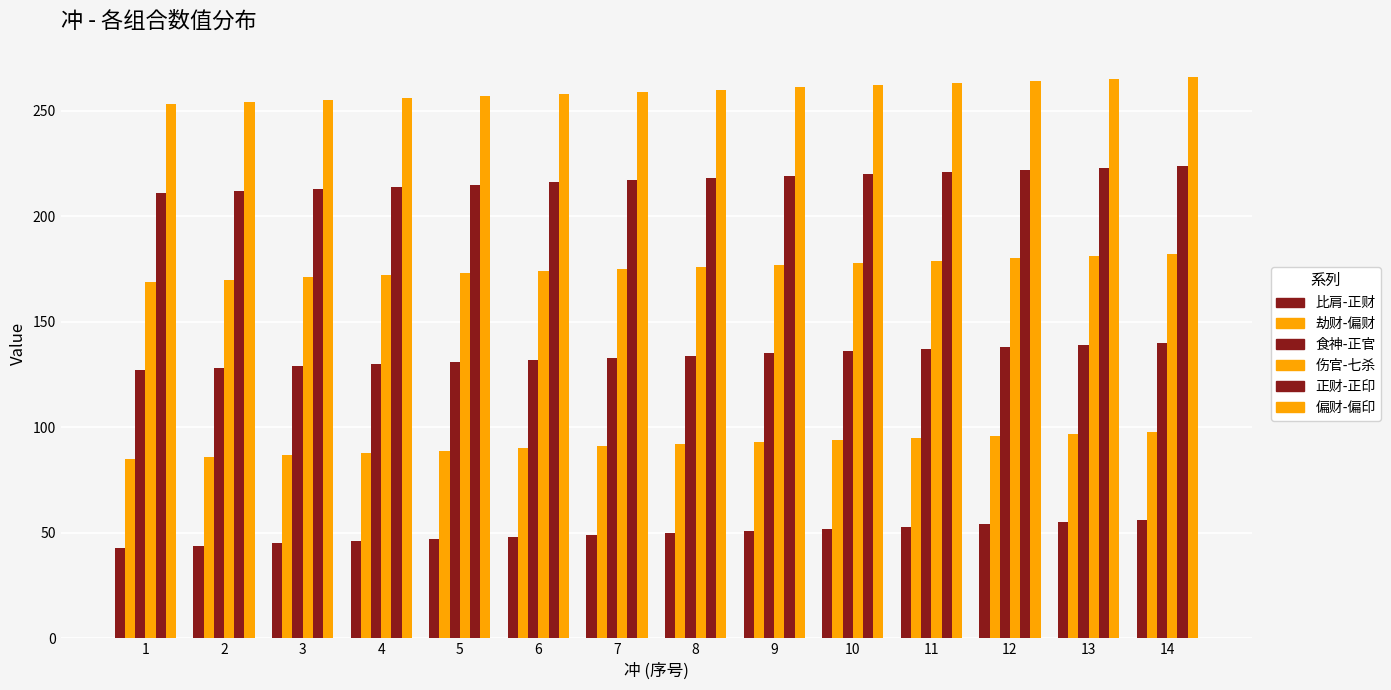

How many distinct data groups are displayed?

6